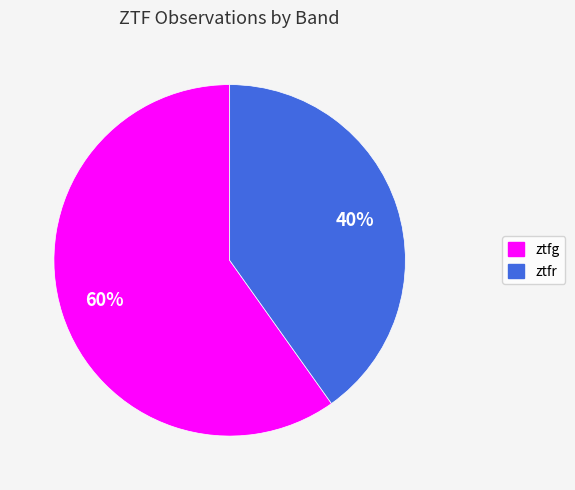

What is the majority slice?

ztfg